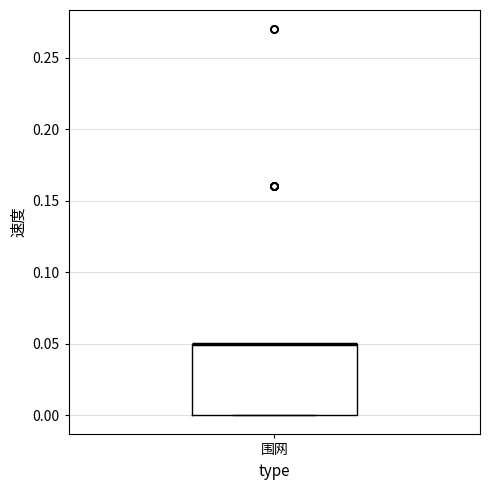

Read this box plot against the y-axis: the position of the median line, the range covered by the box, and the ends of both whiskers. The values are not printed on the chart, so give them approximately, as read against the axis.

median 0.05 (drawn on the box's upper edge), box 0.00 to 0.05, whiskers 0.00 to 0.05